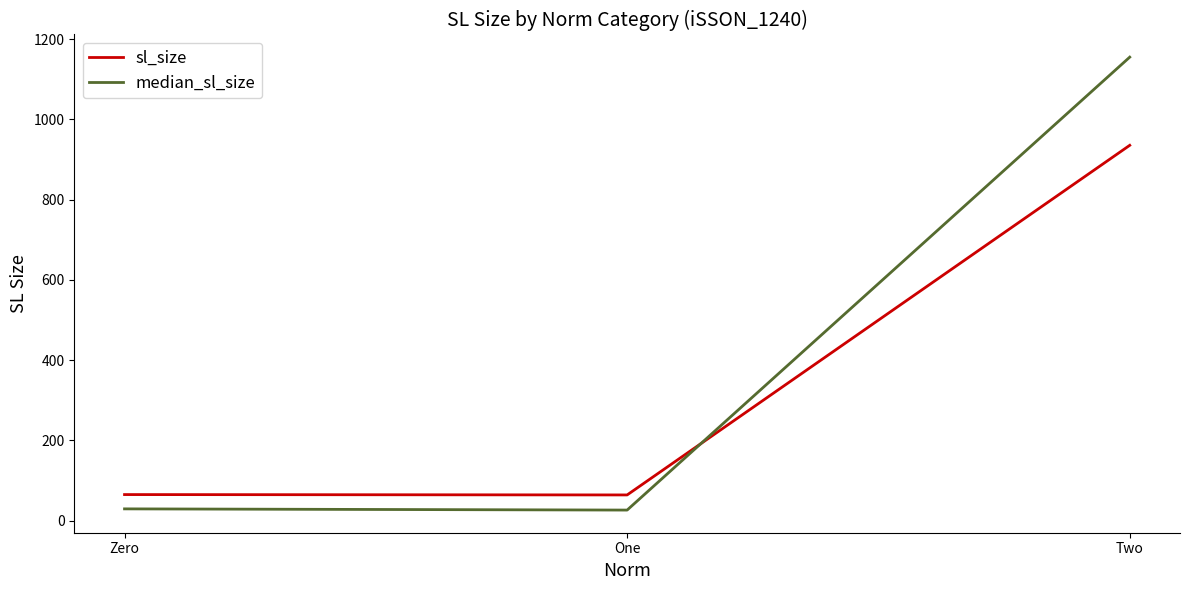

What is the difference between the maximum and minimum values in the median_sl_size series?

1129.0